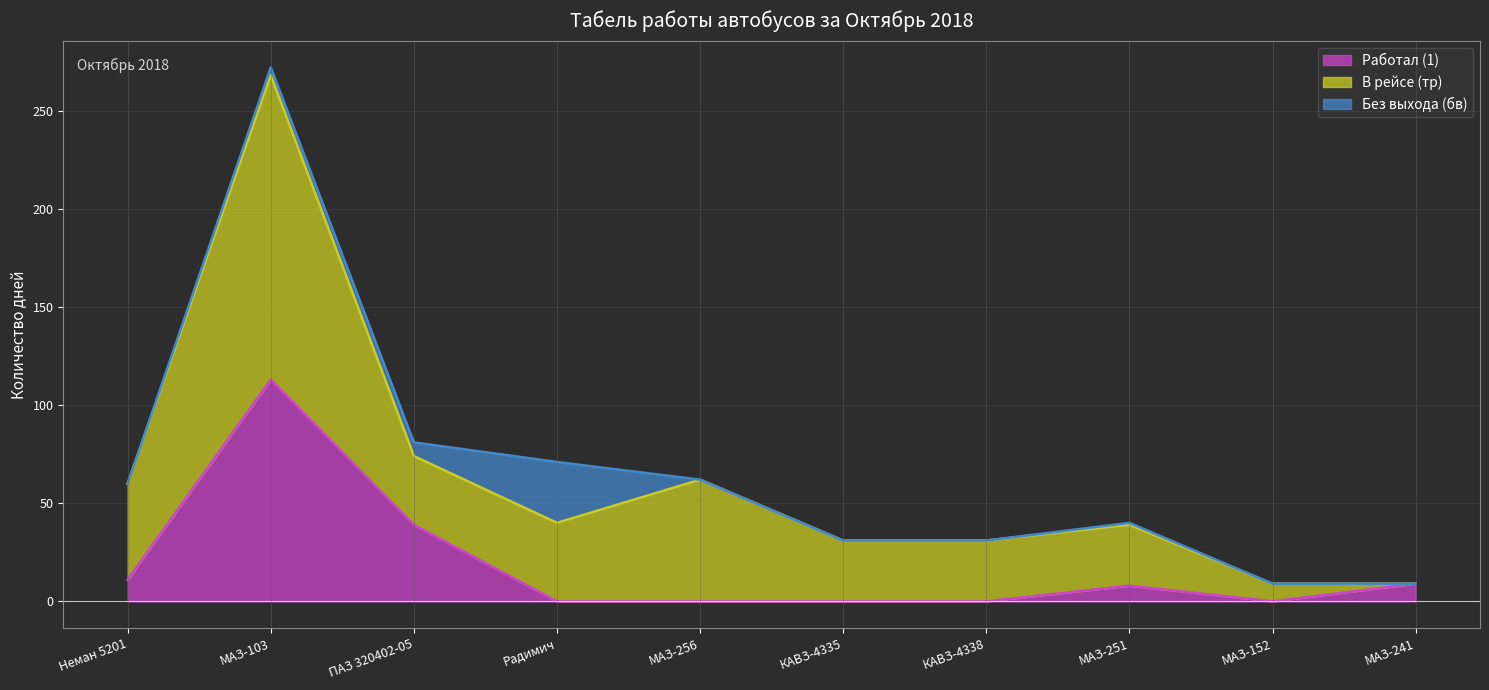

Where do Без выхода (бв) and Работал (1) first cross each other?

ПАЗ 320402-05 and Радимич